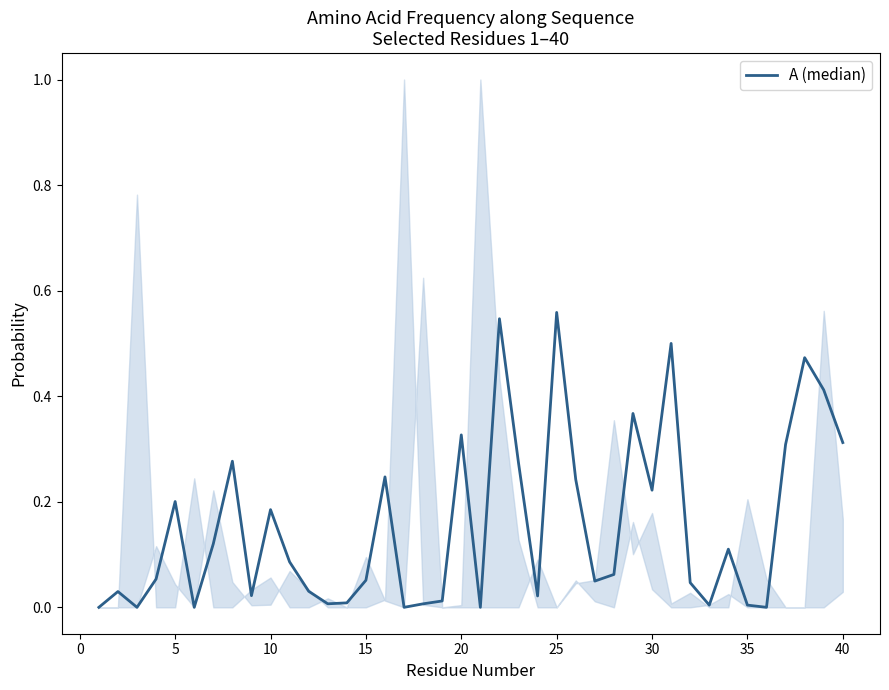

Does the chart display data point markers on the line(s)?

No